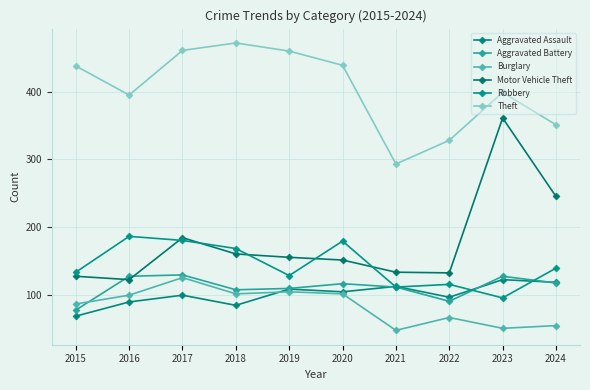

Where is the first local minimum for Aggravated Battery?

2018